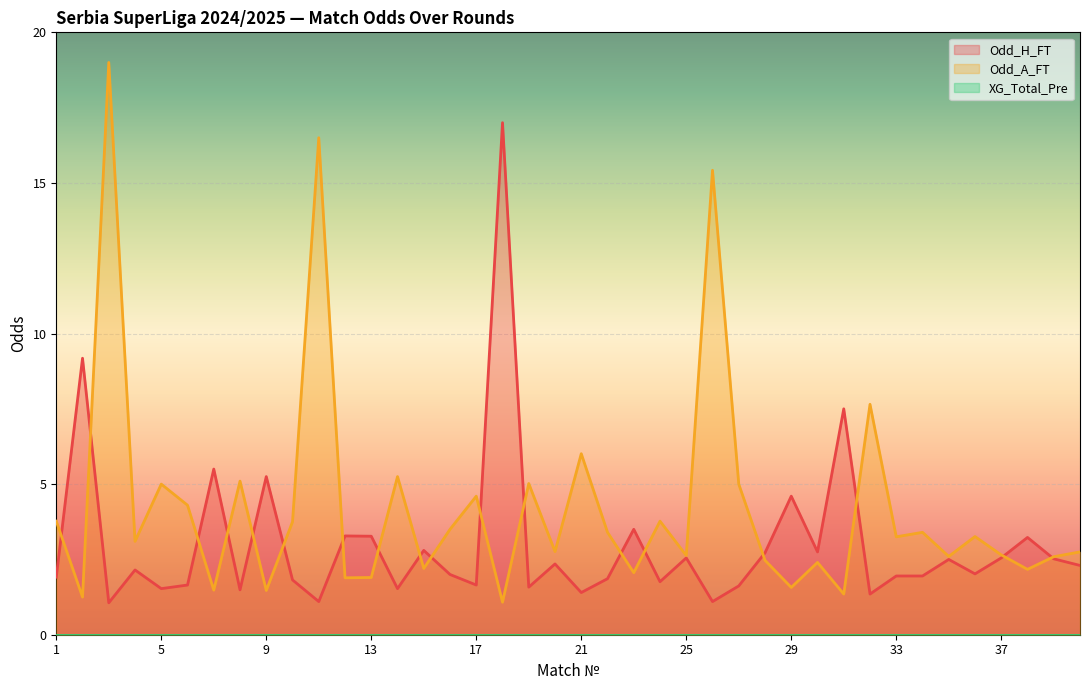

How many data points in Odd_H_FT are above 2?

21